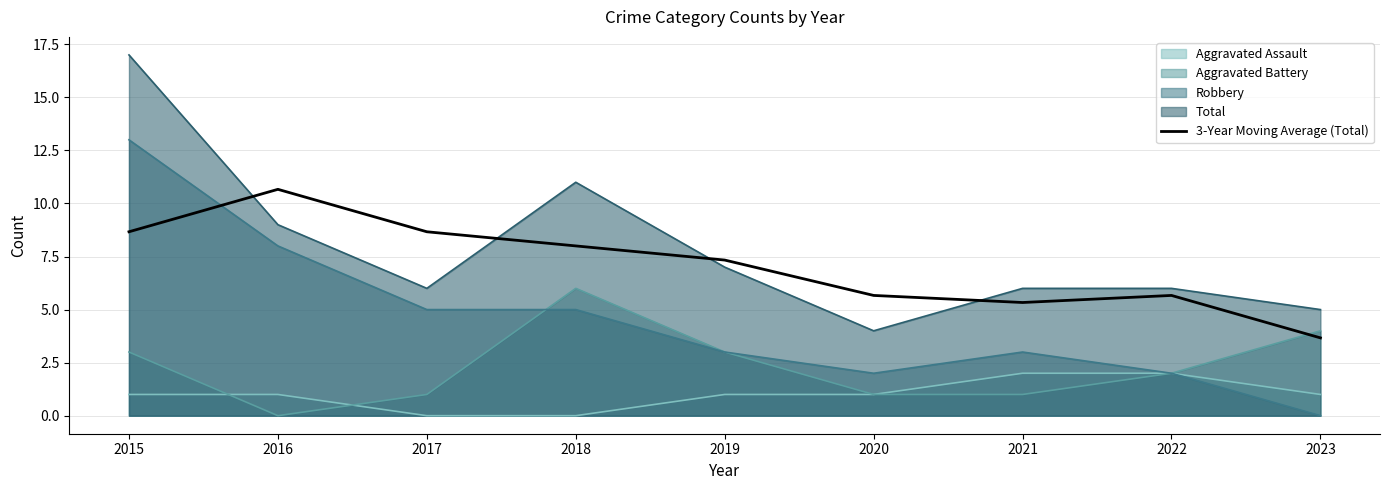

What is the change in value from 2016 to 2019?

-3.3